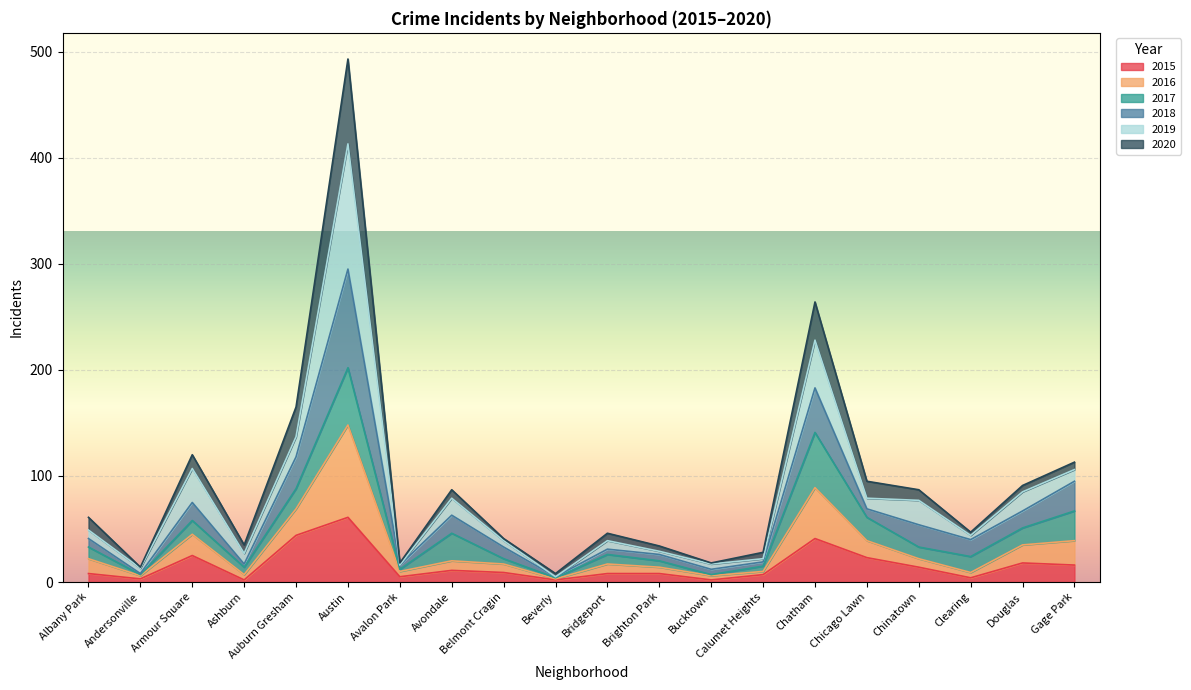

At which category is the sum across all series the highest?

Austin